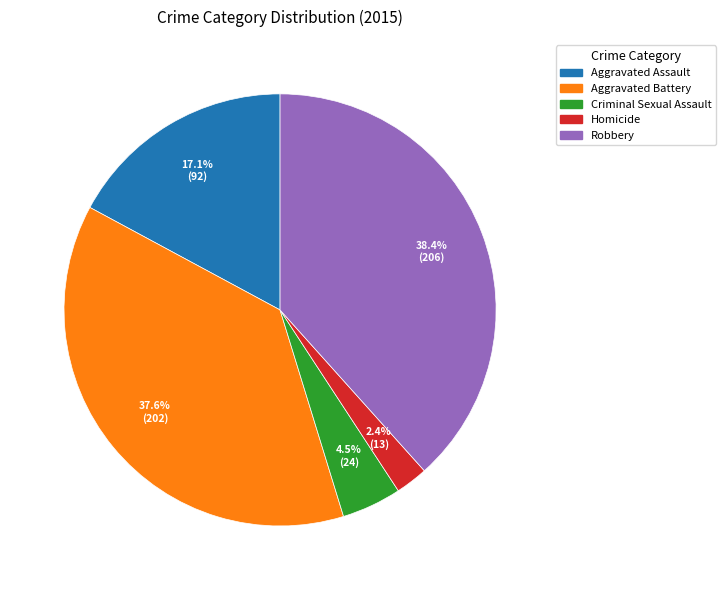

Which category has the smallest portion of the pie?

Homicide